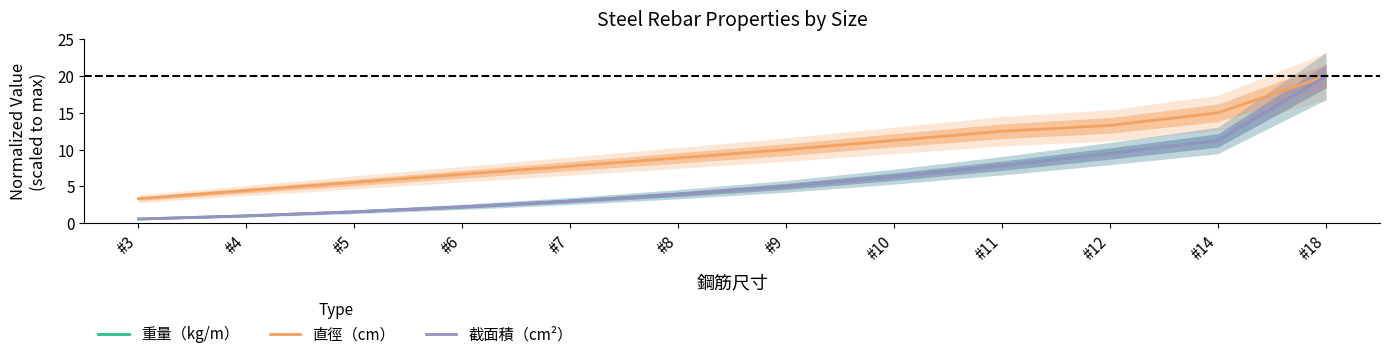

Which category has the highest value across all series?

#18